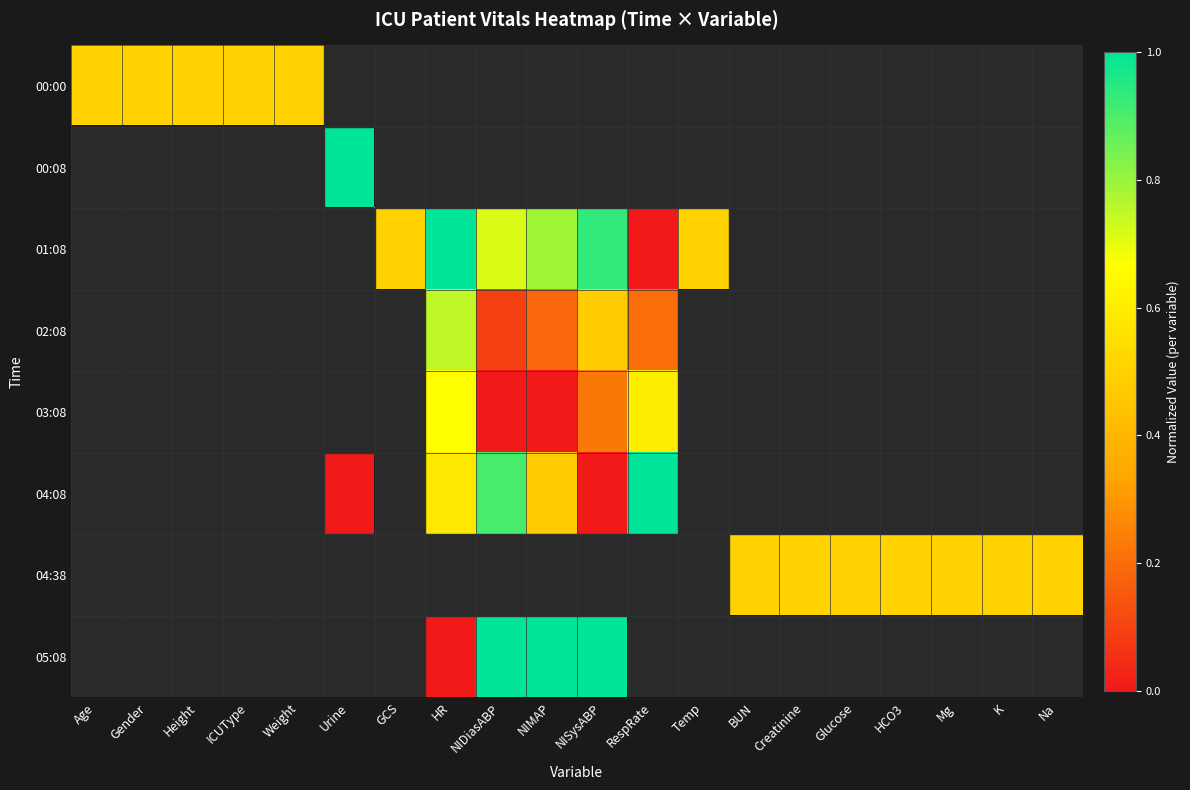

At Mg, list the series in order from largest to smallest.

00:00, 00:08, 01:08, 02:08, 03:08, 04:08, 04:38, 05:08